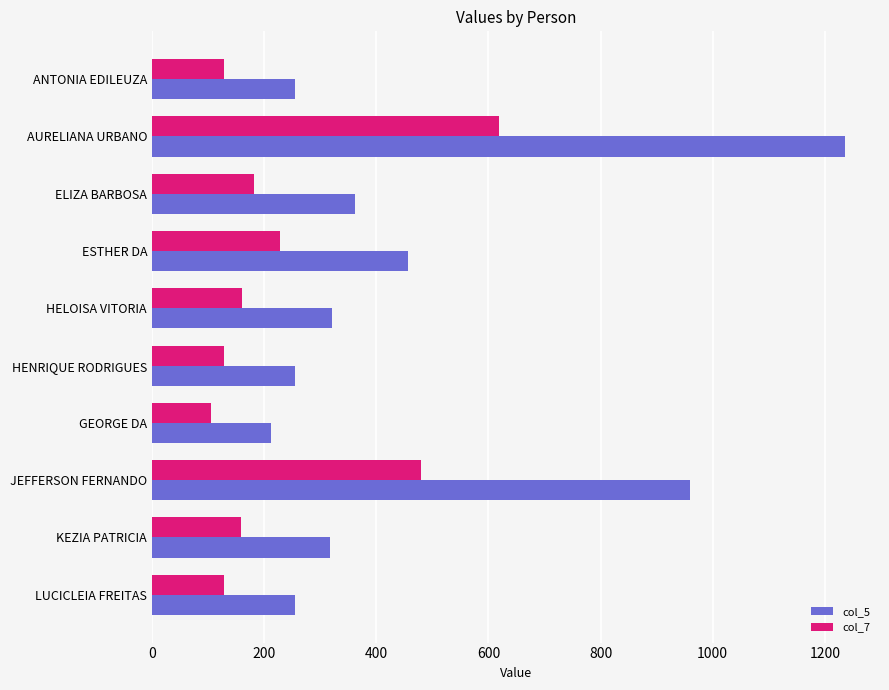

At which label is col_5 closest to 724?

JEFFERSON FERNANDO